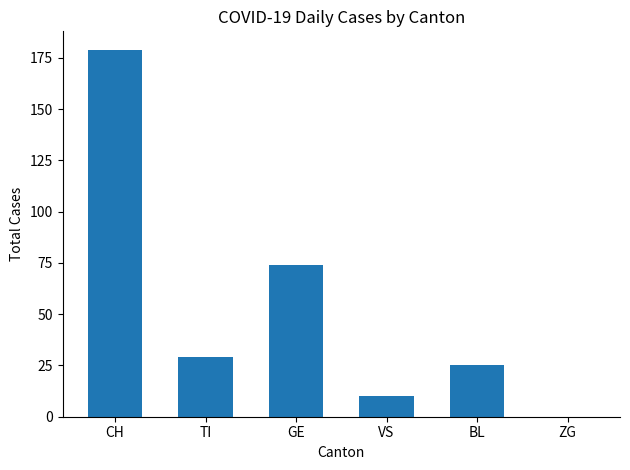

What is the sum of all values?

317